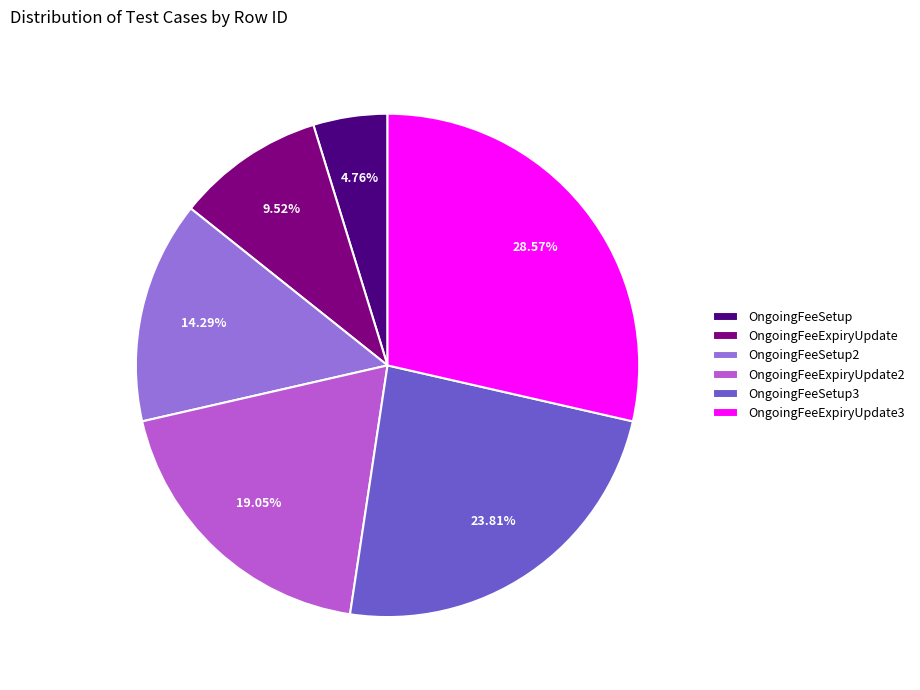

Rank the categories by value from highest to lowest.

OngoingFeeExpiryUpdate3, OngoingFeeSetup3, OngoingFeeExpiryUpdate2, OngoingFeeSetup2, OngoingFeeExpiryUpdate, OngoingFeeSetup